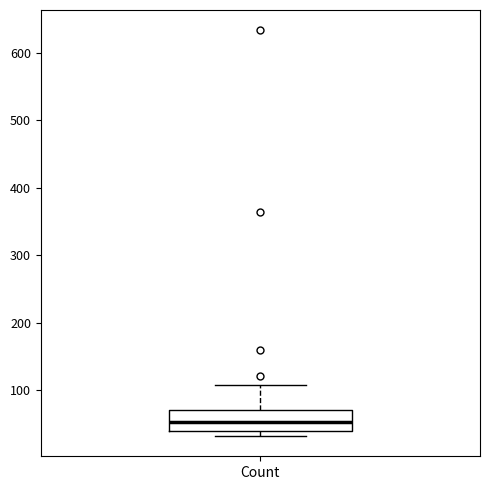

Transcribe this box plot: give where the median line is, the range the box spans, and where the two whiskers end, as read against the y-axis. The values are not printed on the chart, so give them approximately, as read against the axis.

median 50, box 40 to 70, whiskers 30 to 110